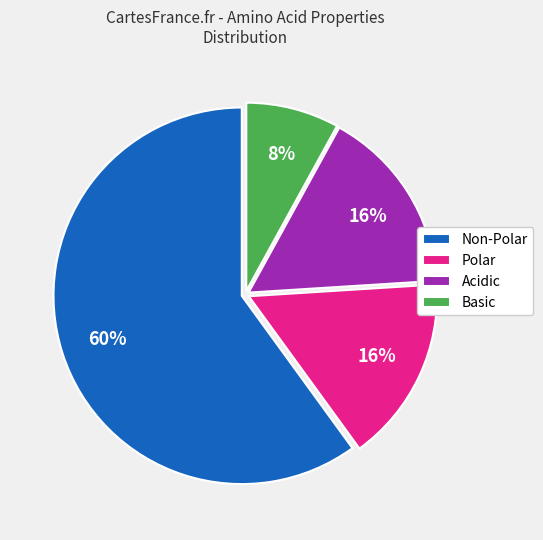

To the nearest percent, what is the average slice percentage?

25%